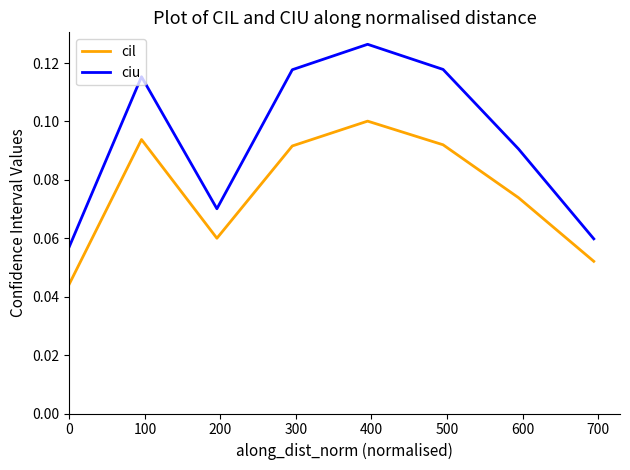

Rank the series by their maximum value, from lowest to highest.

cil, ciu